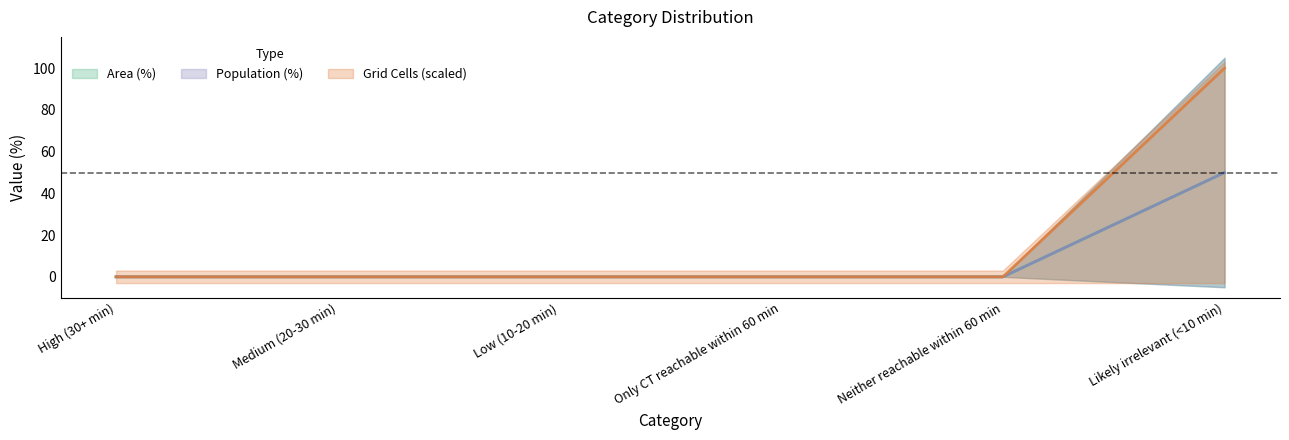

How many lines are shown in the chart?

3